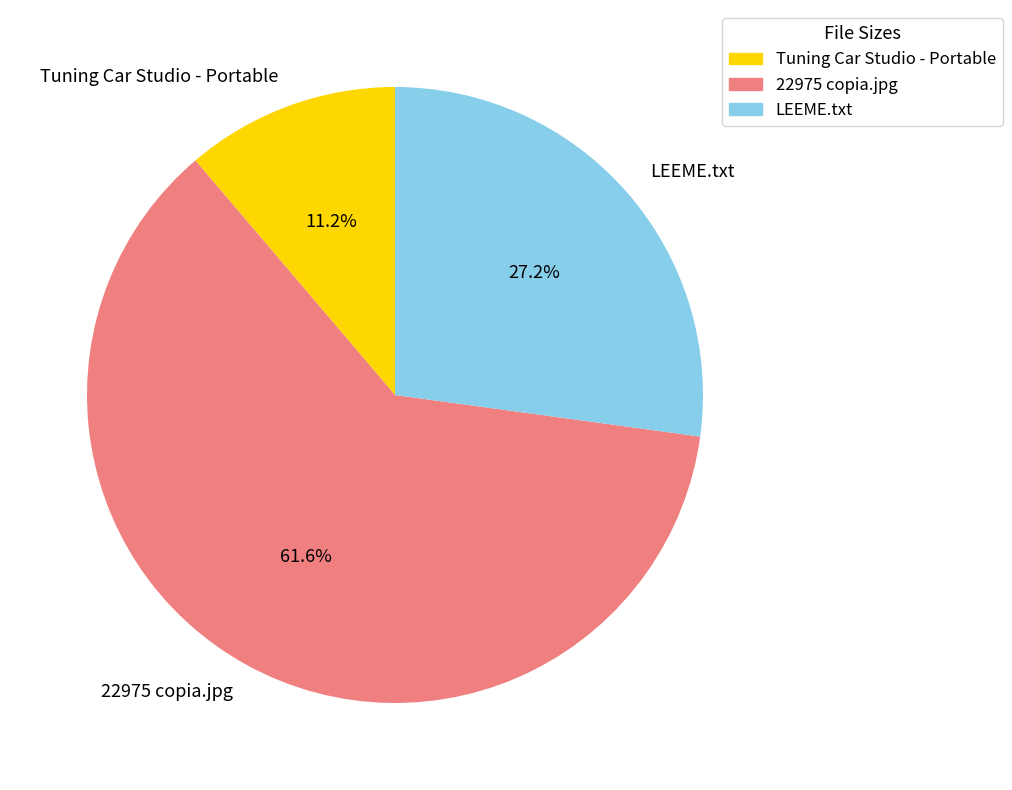

Is it true that Tuning Car Studio - Portable is 11% of the pie?

True